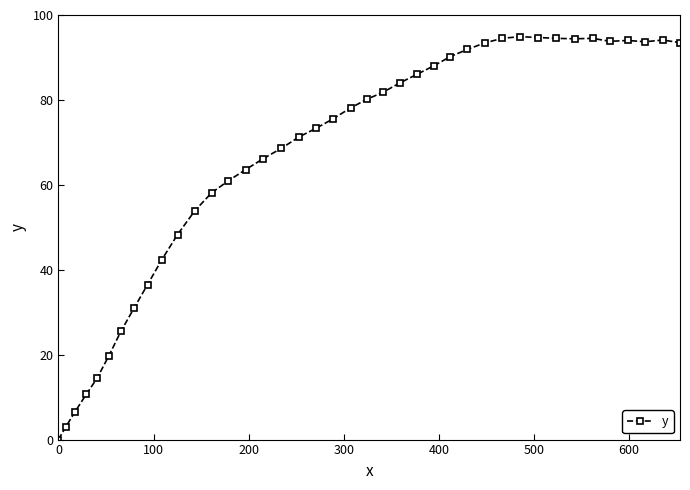

True or false: there are more than 2 points higher than both neighbors.

True